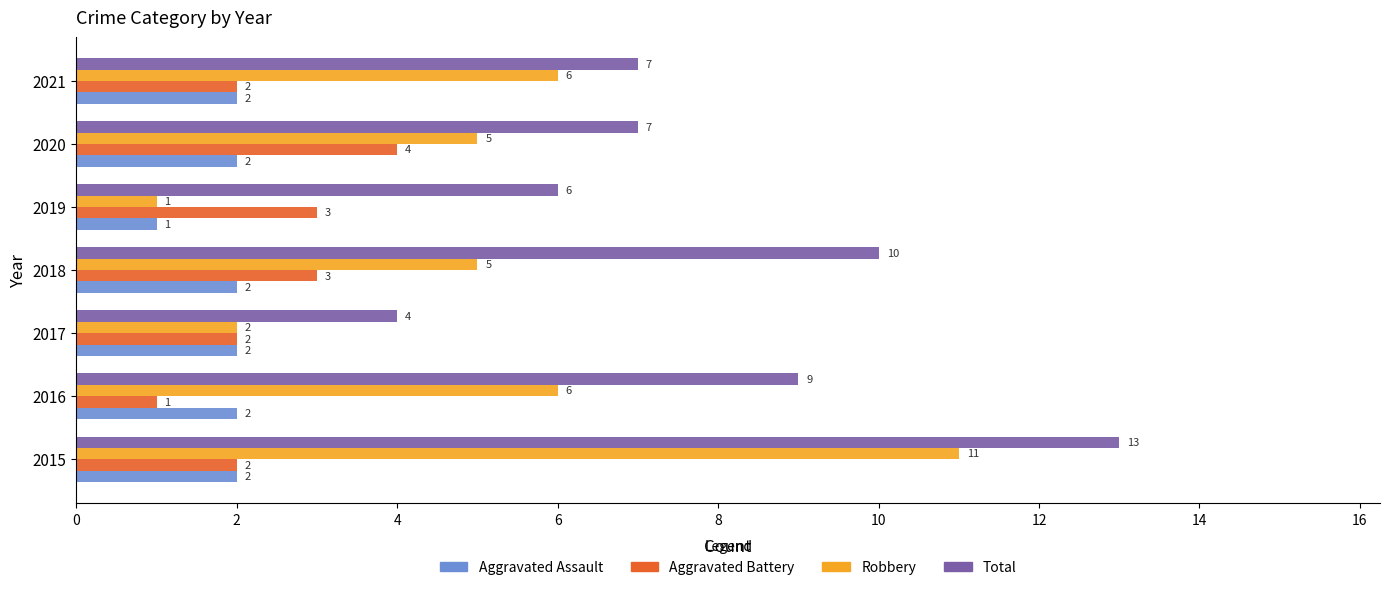

What is the lowest value of the Robbery series?

1